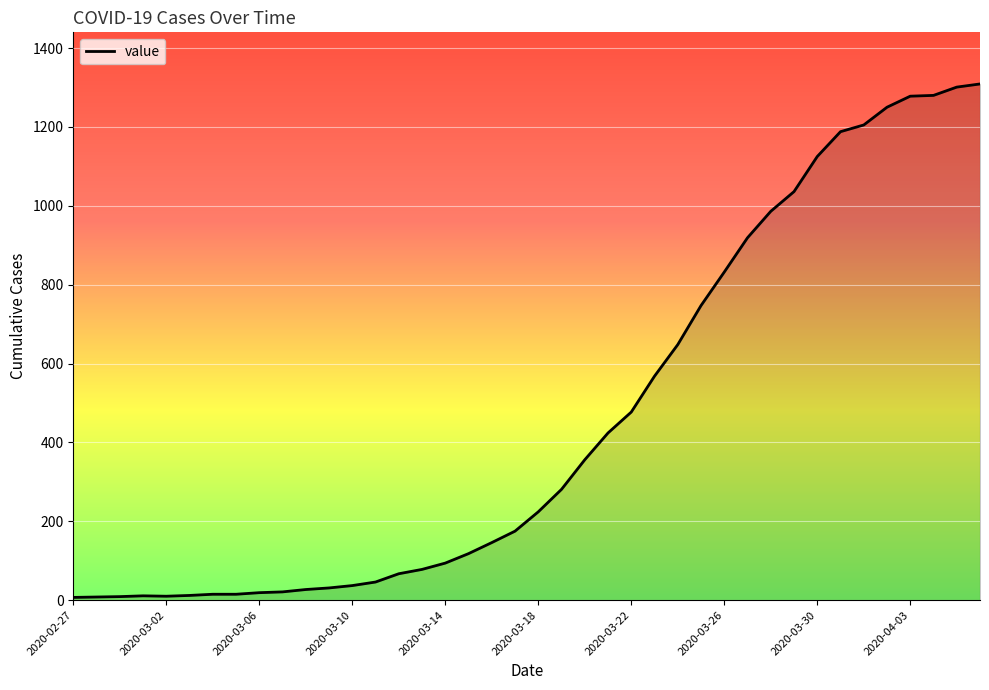

What is the greatest value displayed?

1309